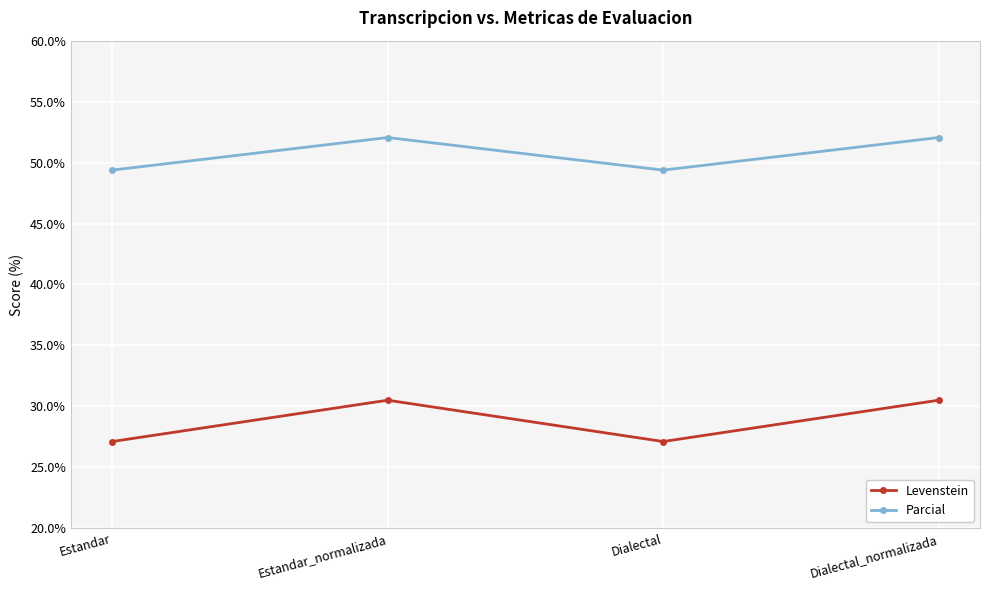

What is the average value of the Parcial series?

50.7